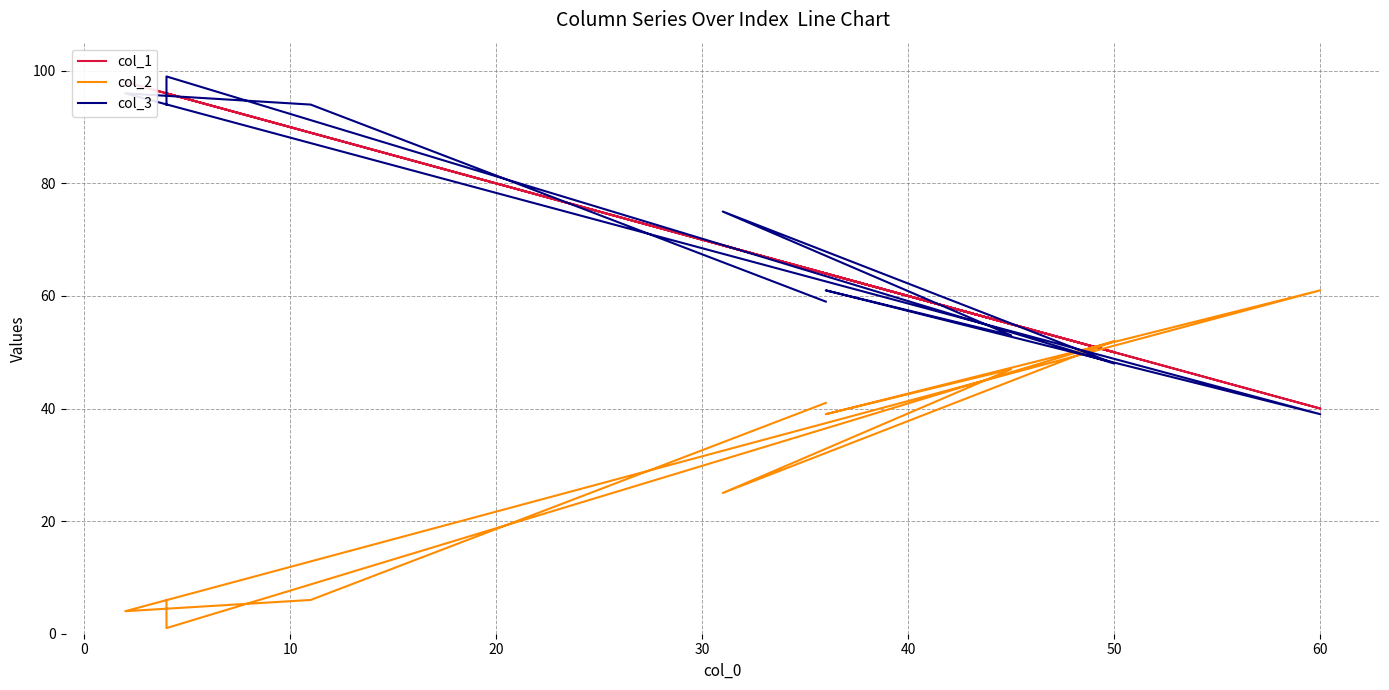

What is the minimum value shown in the chart?

1